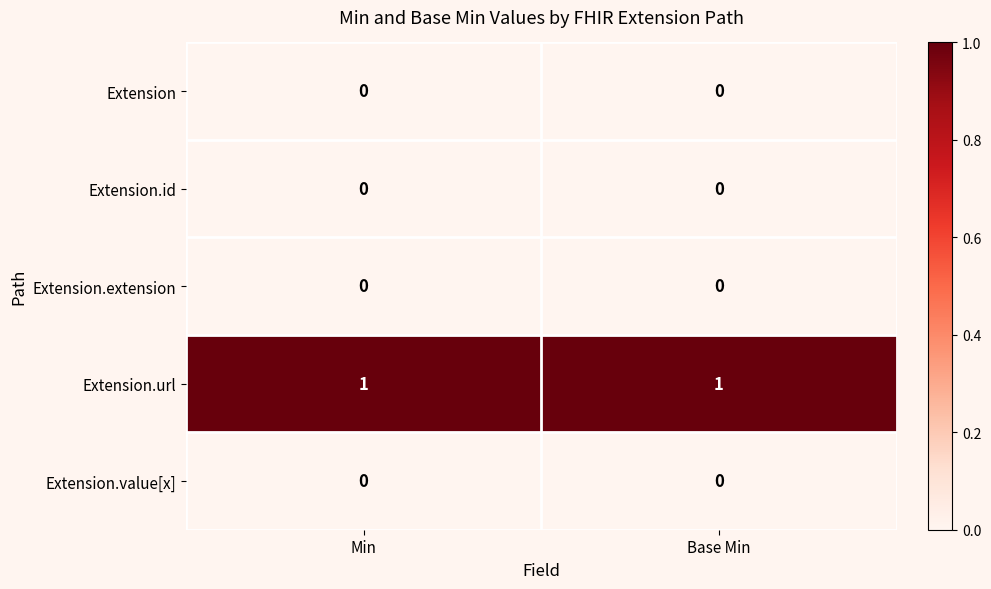

The Extension.id series shows 0 at Base Min. True or false?

True